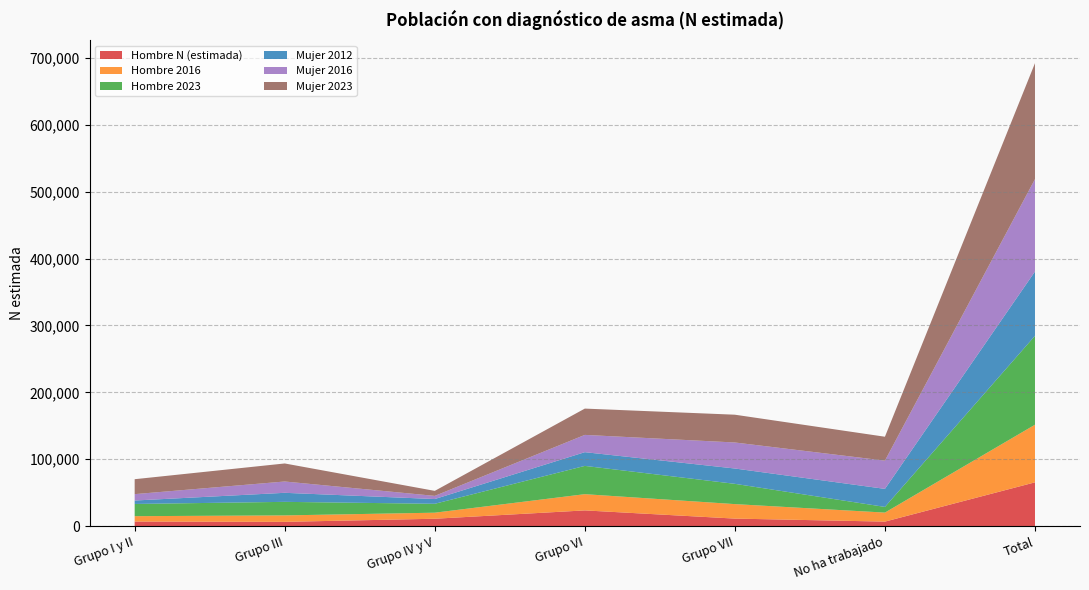

Reading left to right, extract all data points from this chart.

Hombre N (estimada): 6782	6326	10977	23459	11188	6688	65421
Hombre 2016: 8045	9647	9060	24270	21675	13488	86185
Hombre 2023: 18266	20267	13306	42298	30323	8496	132956
Mujer 2012: 5139	13520	7101	20519	22924	26977	96180
Mujer 2016: 9546	16927	4719	25845	38923	42257	138216
Mujer 2023: 22338	26972	7501	39332	41550	35735	173427